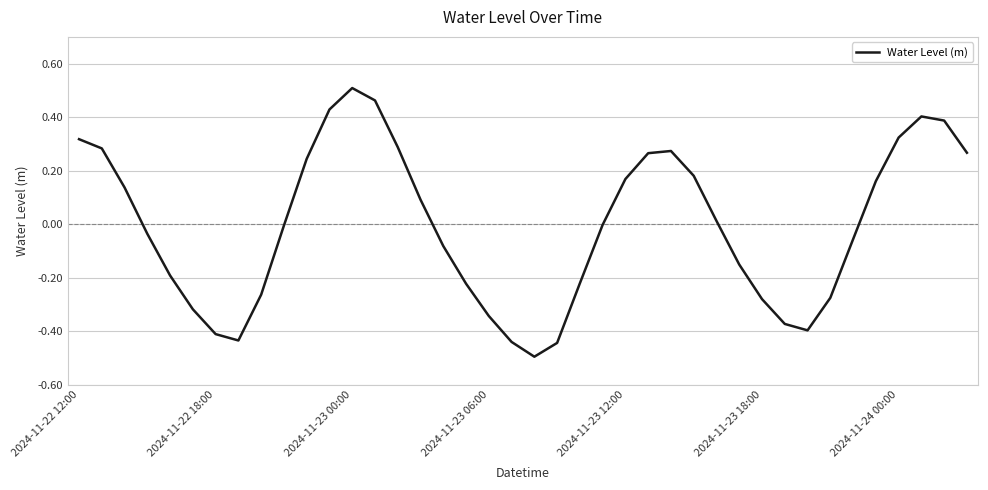

What is the minimum value shown in the chart?

-0.5